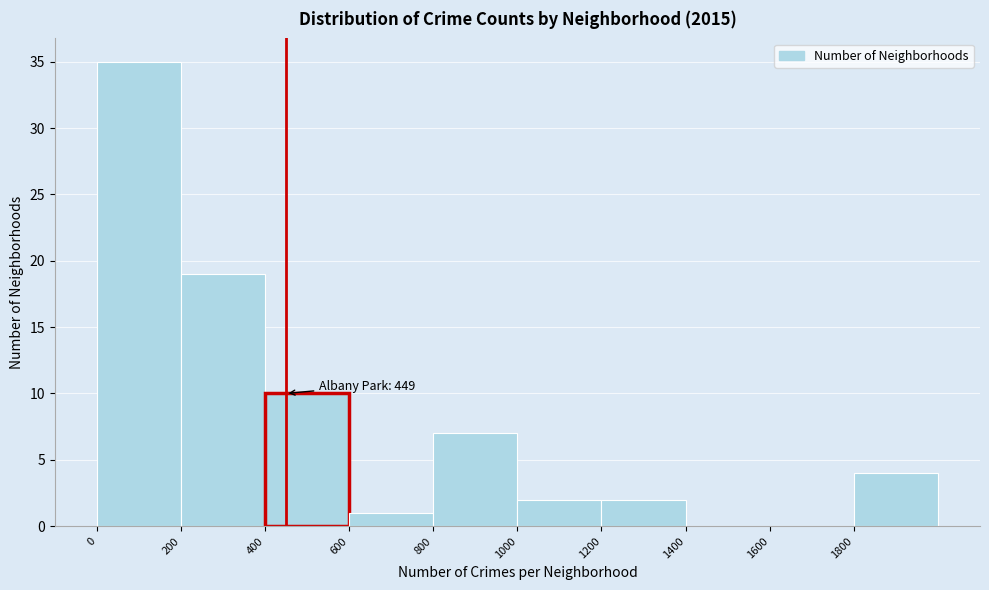

Over which range of the x-axis is the bar tallest?

0 to 200